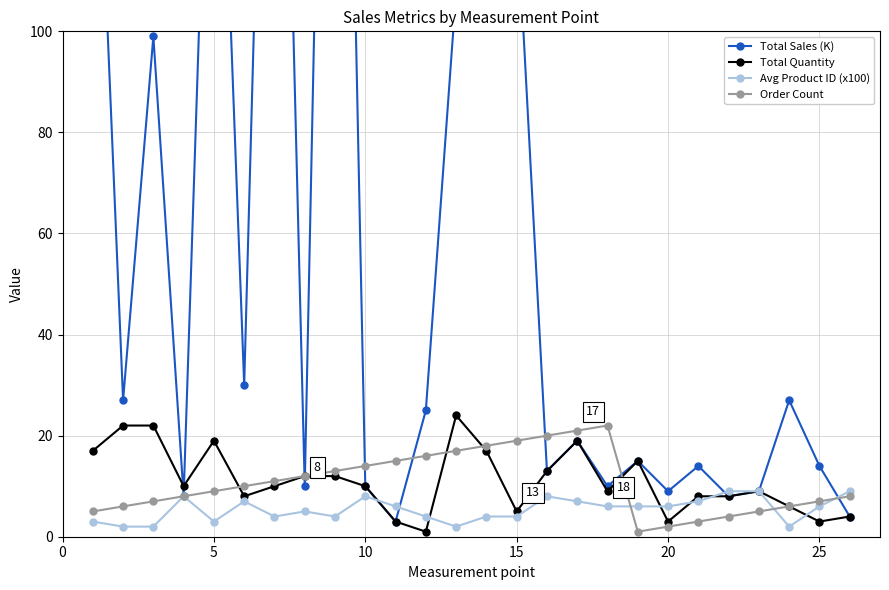

True or false: Avg Product ID (x100) has more than 0 interior local peaks.

True